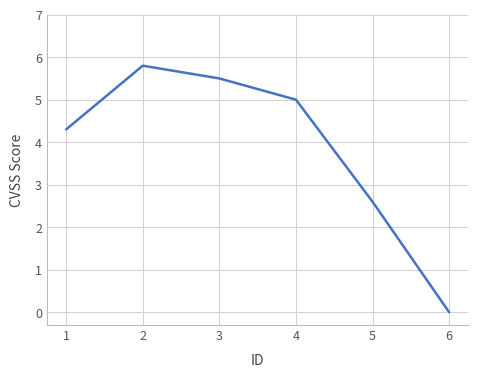

What is the greatest value displayed?

5.8